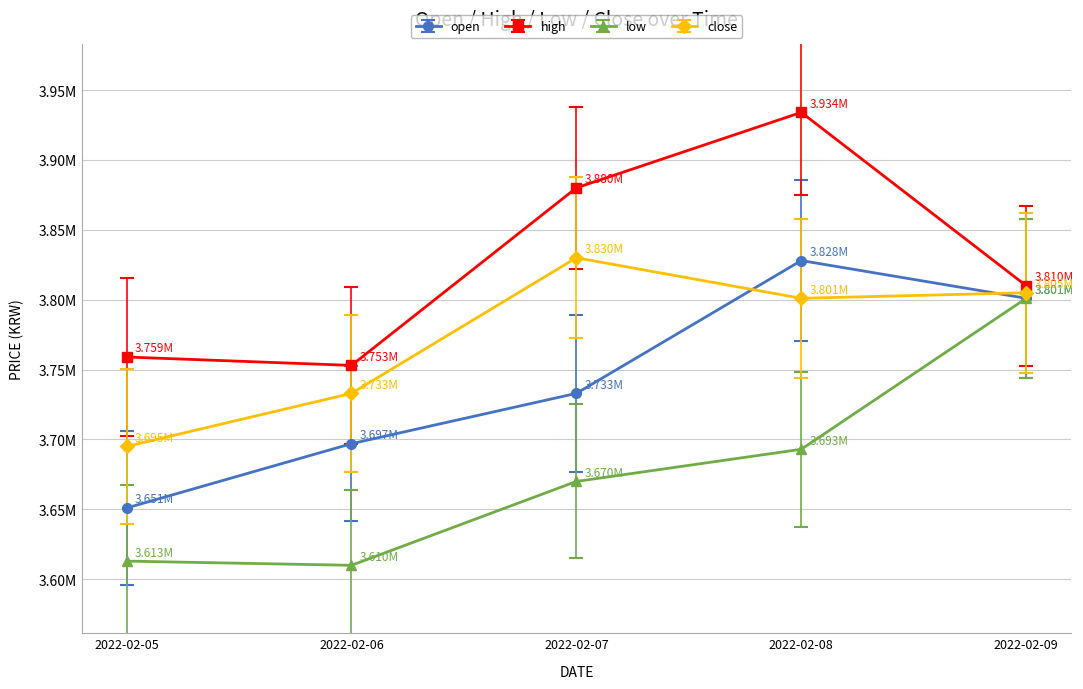

Which series has the widest spread of values?

low